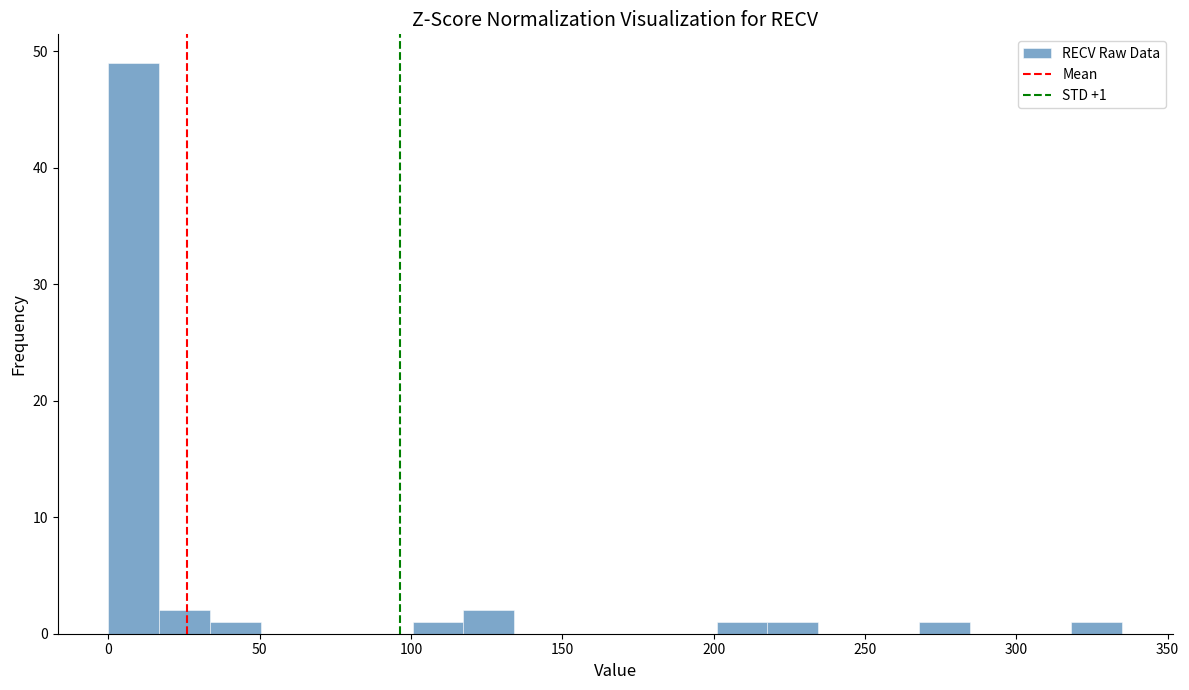

Read against the x-axis, roughly where is the centre of the tallest bar?

10